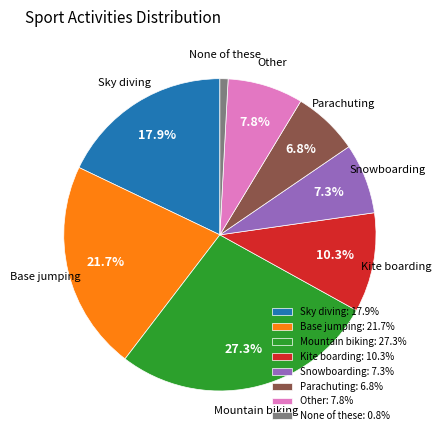

What portion of the pie excludes Other?

92.2%